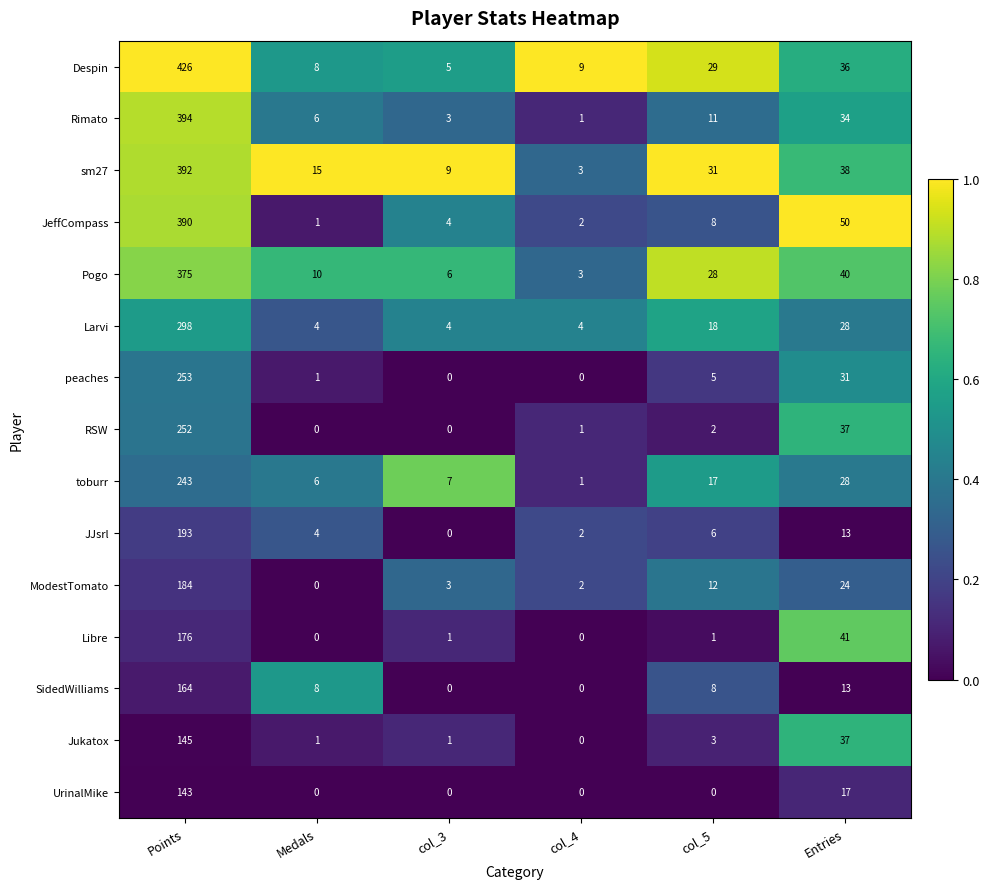

What is the total value across all series at Medals?

64